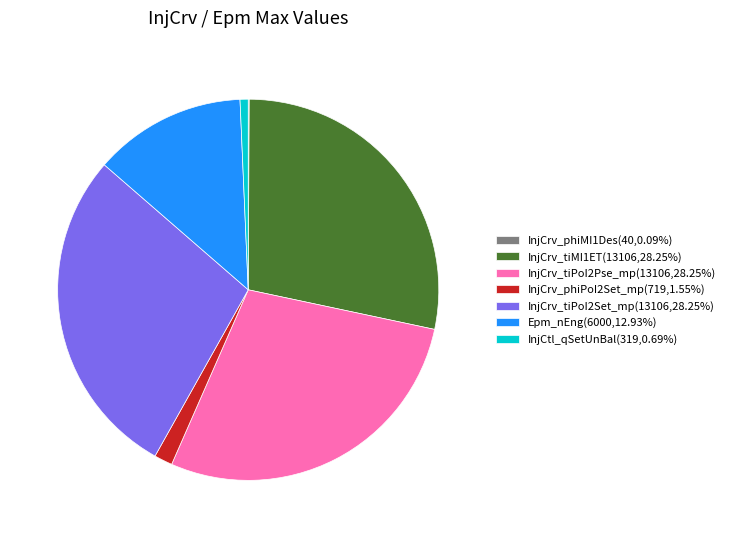

What is the ratio of the value at InjCrv_tiMI1ET(13106,28.25%) to the value at InjCrv_phiPoI2Set_mp(719,1.55%)?

18.2